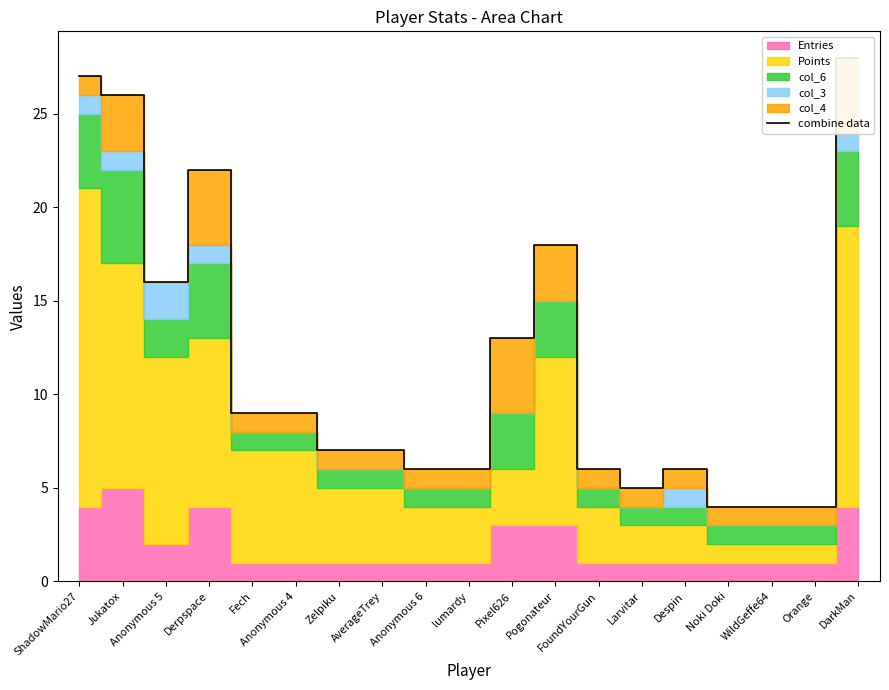

Between WildGeffe64 and Anonymous 4, which is larger?

Anonymous 4